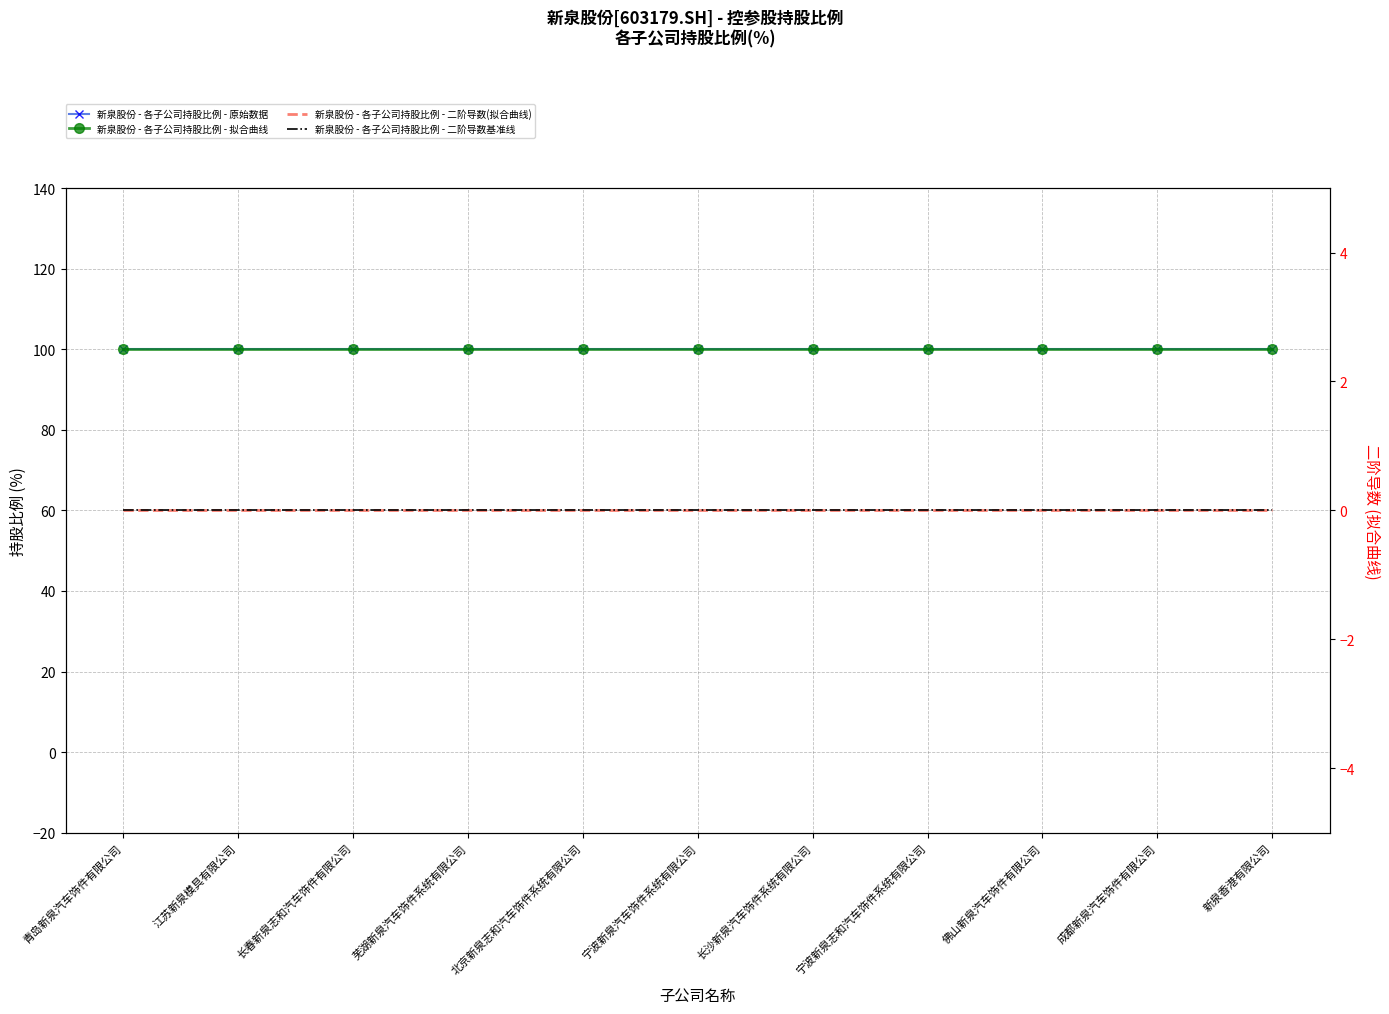

What is the spread (max minus min) of values at 成都新泉汽车饰件有限公司?

100